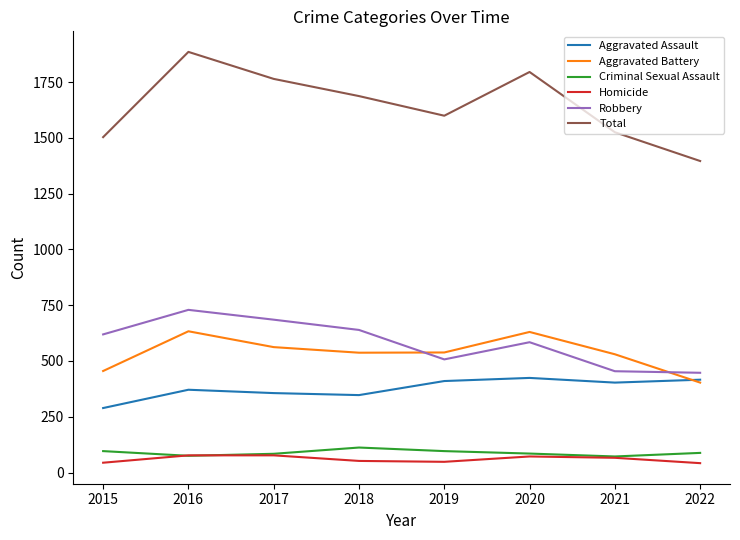

True or false: Homicide and Aggravated Battery intersect in this chart.

False